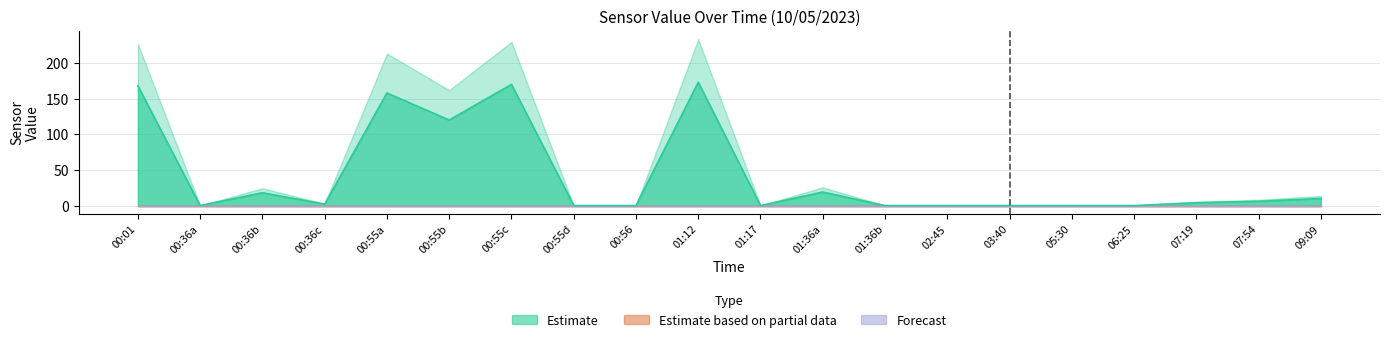

True or false: Forecast has more than 1 points higher than both neighbors.

False